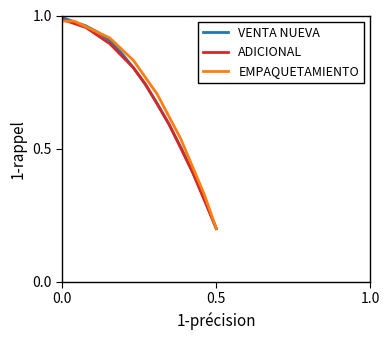

What is the difference between the second highest and second lowest values in the EMPAQUETAMIENTO series?

0.7